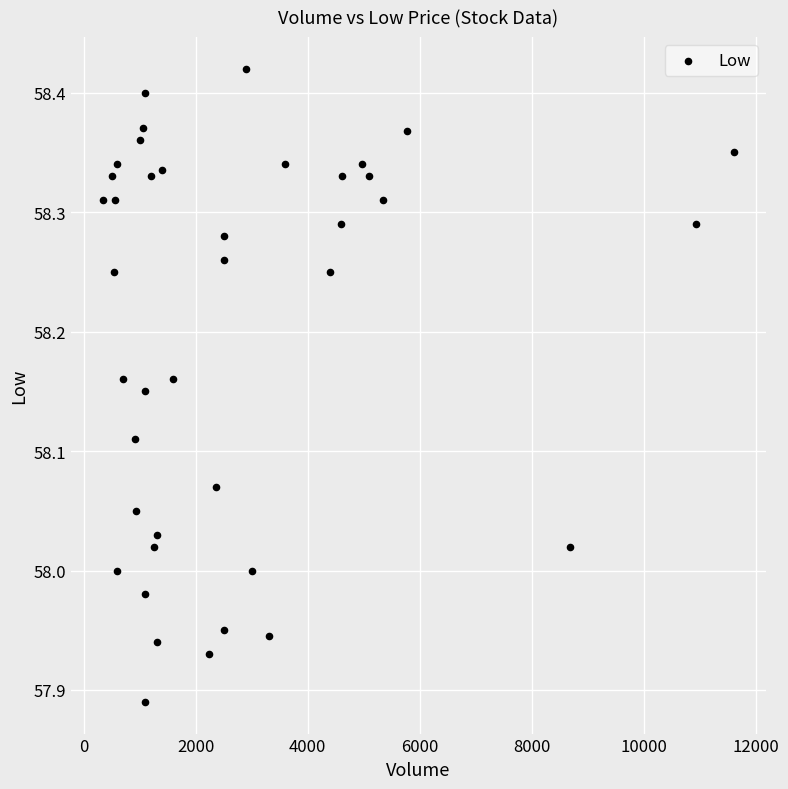

What is the range of X values (max minus min)?

11287.0